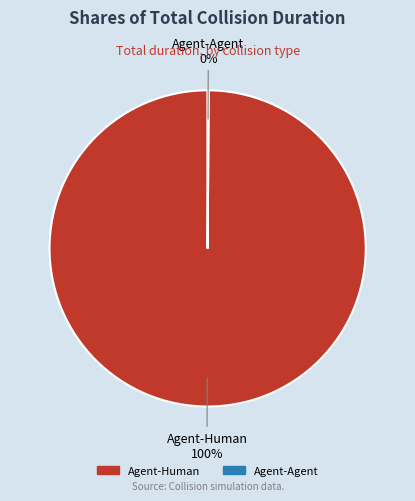

What is the largest slice in the pie chart?

Agent-Human